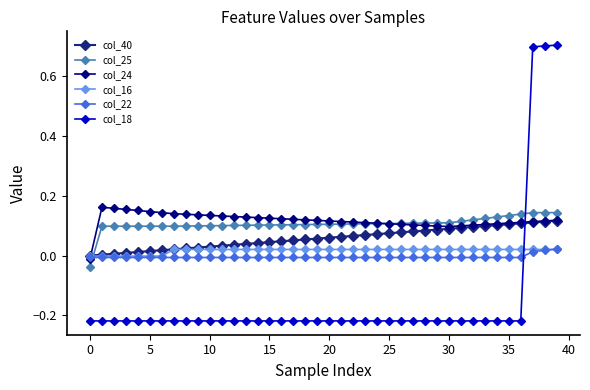

How many col_22 values are between 0 and 1?

3